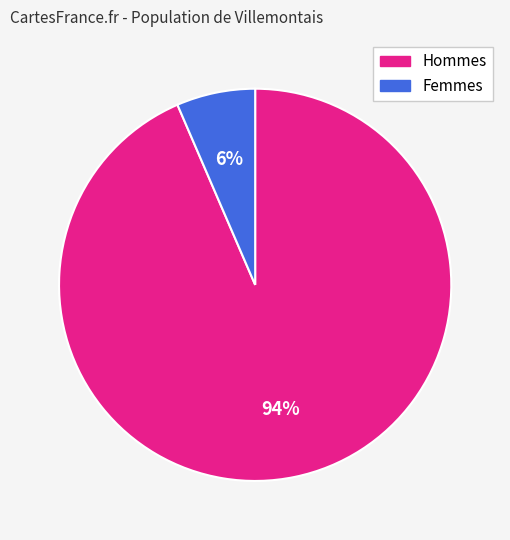

Is there any slice that represents more than half of the pie?

Yes